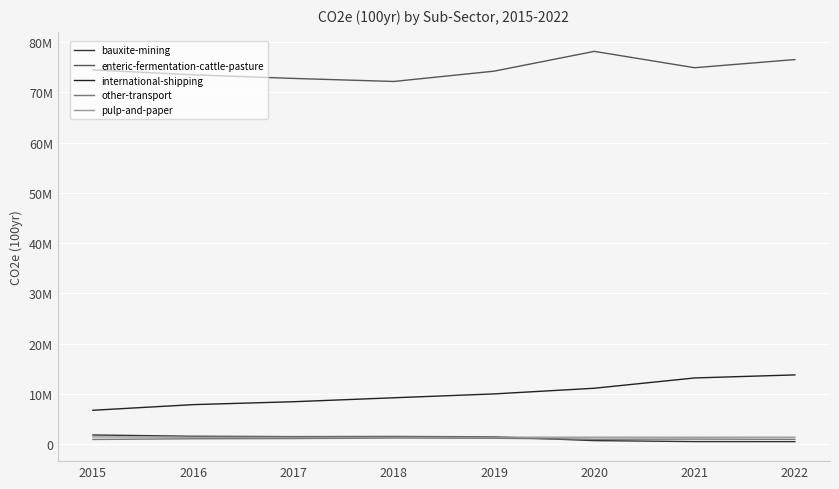

True or false: international-shipping and bauxite-mining intersect in this chart.

False